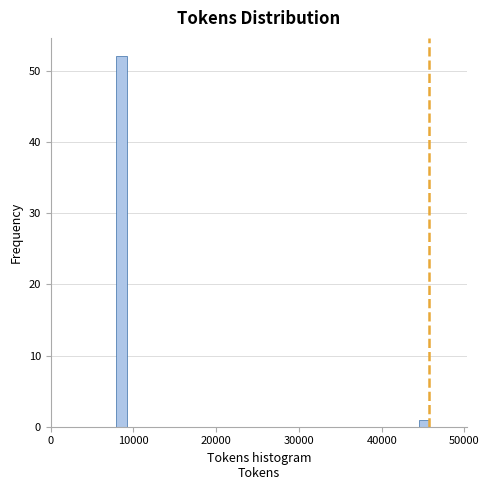

Read against the x-axis, roughly where is the centre of the tallest bar?

9000